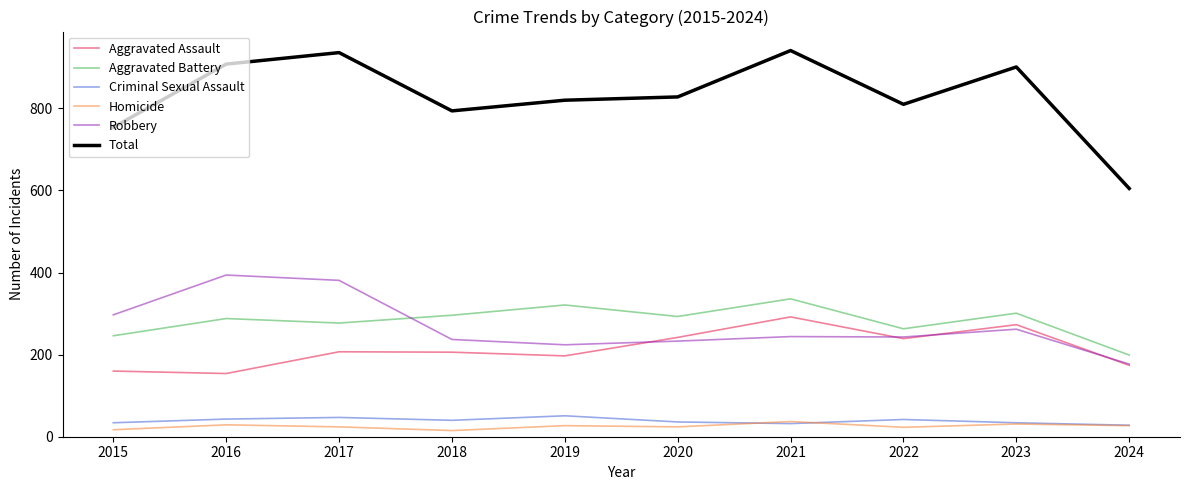

Is the value of Aggravated Battery at 2018 greater than the value of Homicide at 2015?

Yes